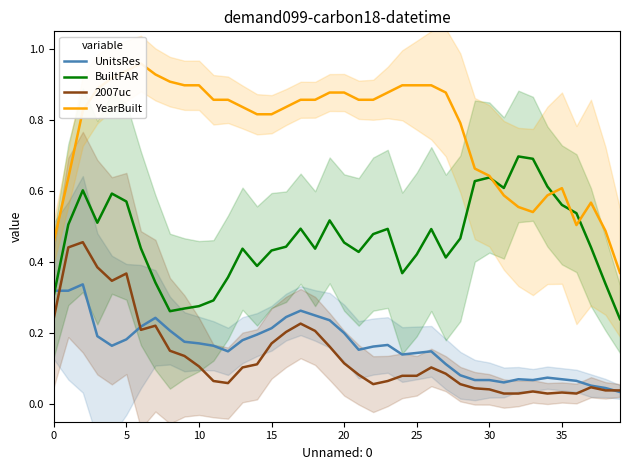

The value of YearBuilt at 32 is 0.6. True or false?

True